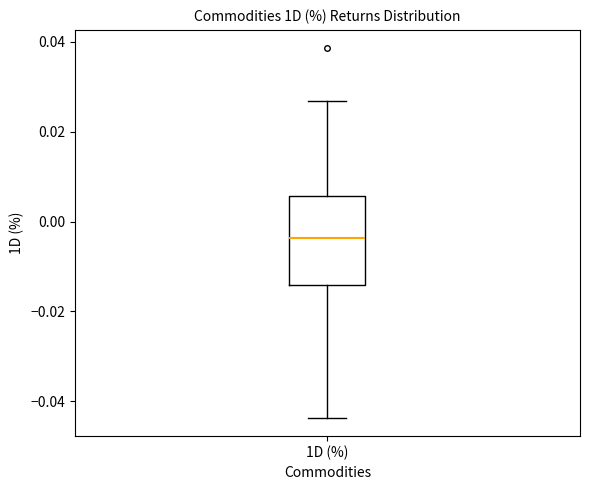

Where is the upper edge of the box for 1D (%) on the y-axis? The values are not printed on the chart, so give them approximately, as read against the axis.

0.006